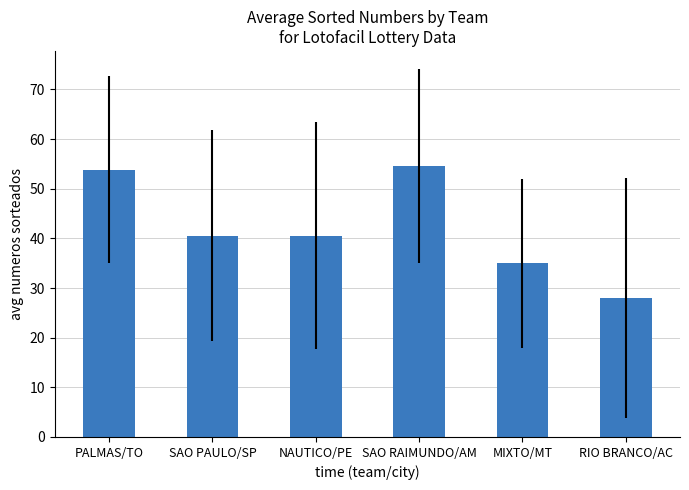

The chart shows a value of 13.4 at PALMAS/TO. True or false?

False